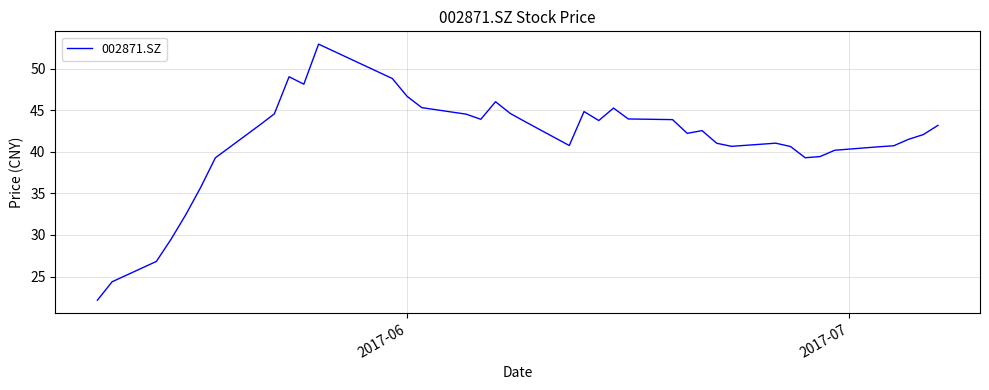

What is the maximum value shown in the chart?

52.9